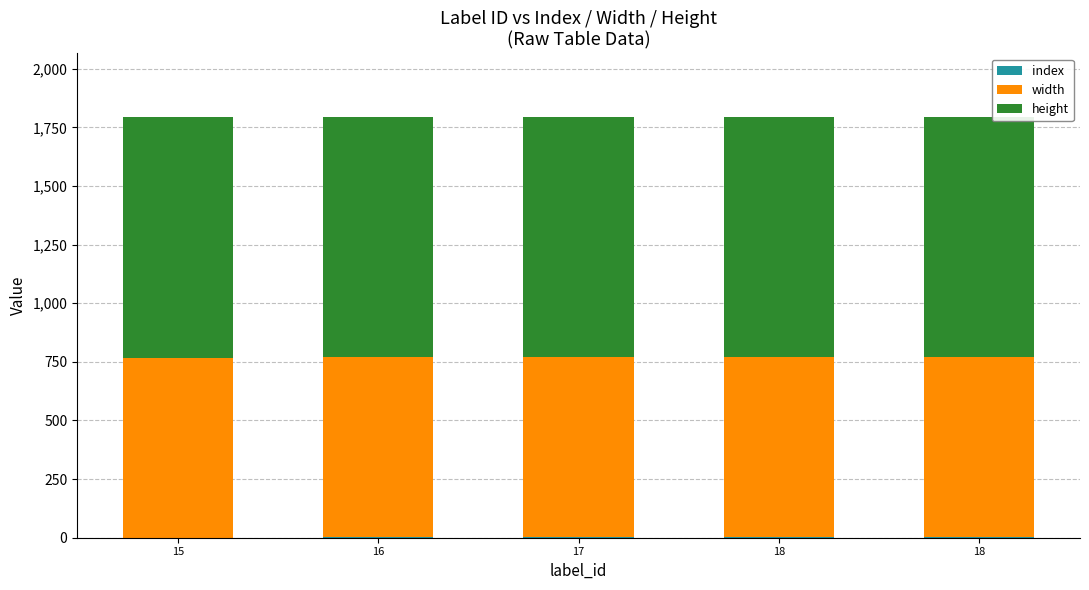

What is the value of the index bar at the 5th from the left?

3